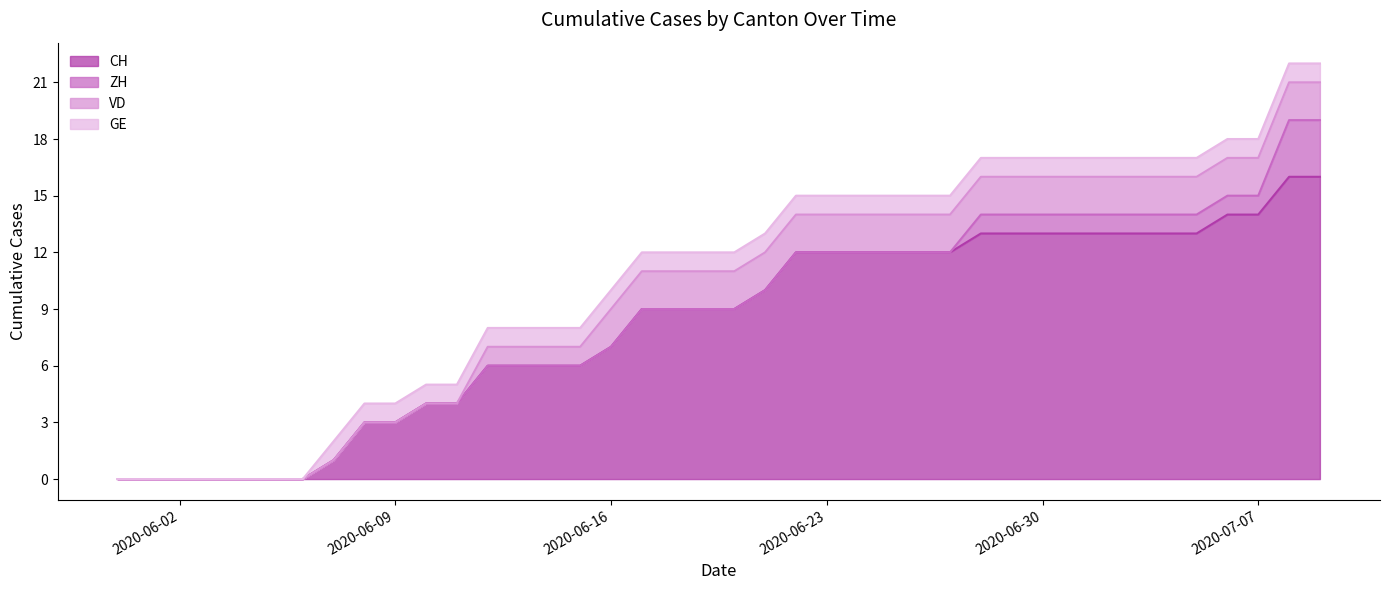

How many data points in CH are less than 9?

17